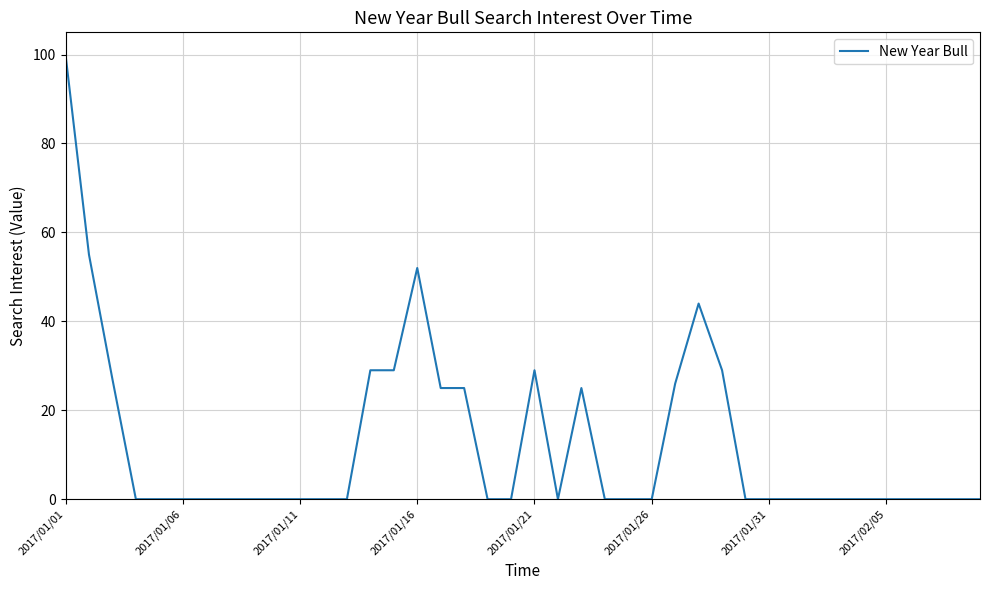

What is the greatest value displayed?

100